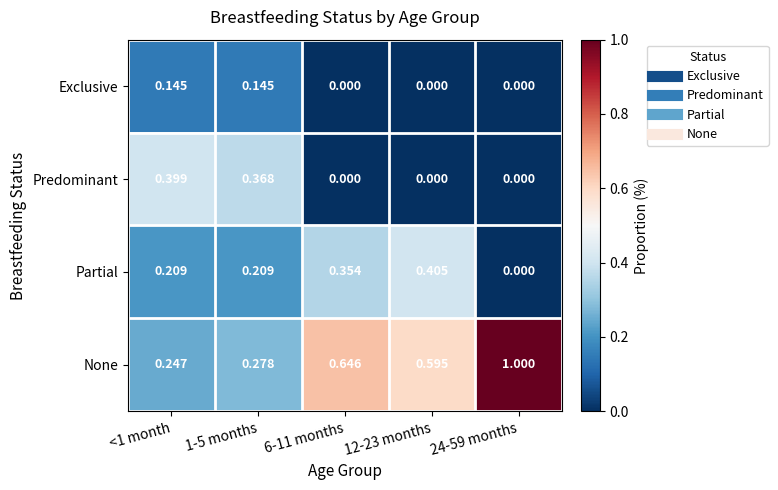

List the series in order of their overall mean, highest first.

None, Partial, Predominant, Exclusive